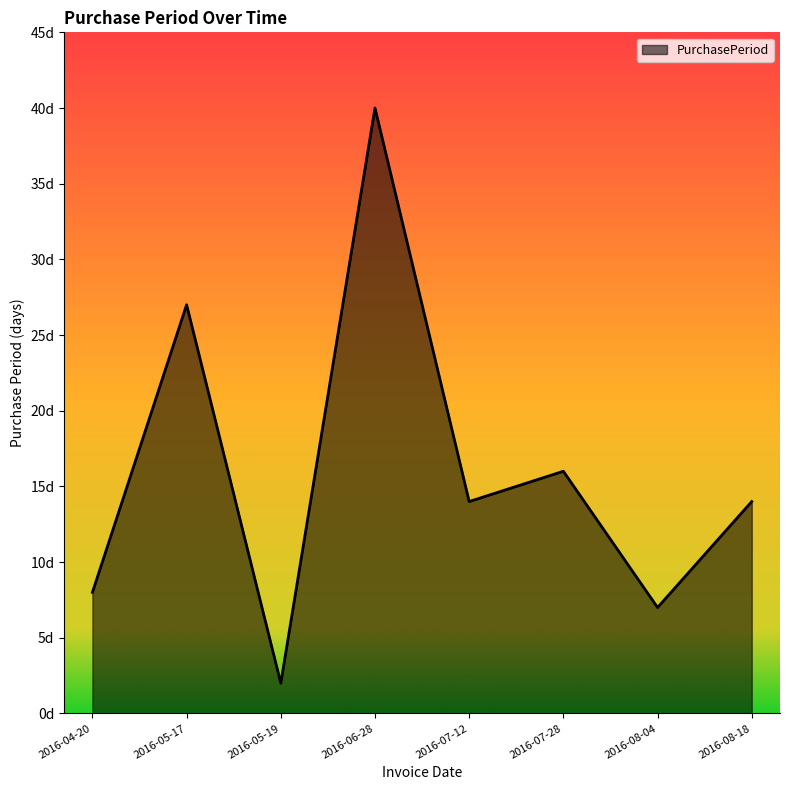

Rank the categories by value from highest to lowest.

2016-06-28, 2016-05-17, 2016-07-28, 2016-07-12, 2016-08-18, 2016-04-20, 2016-08-04, 2016-05-19